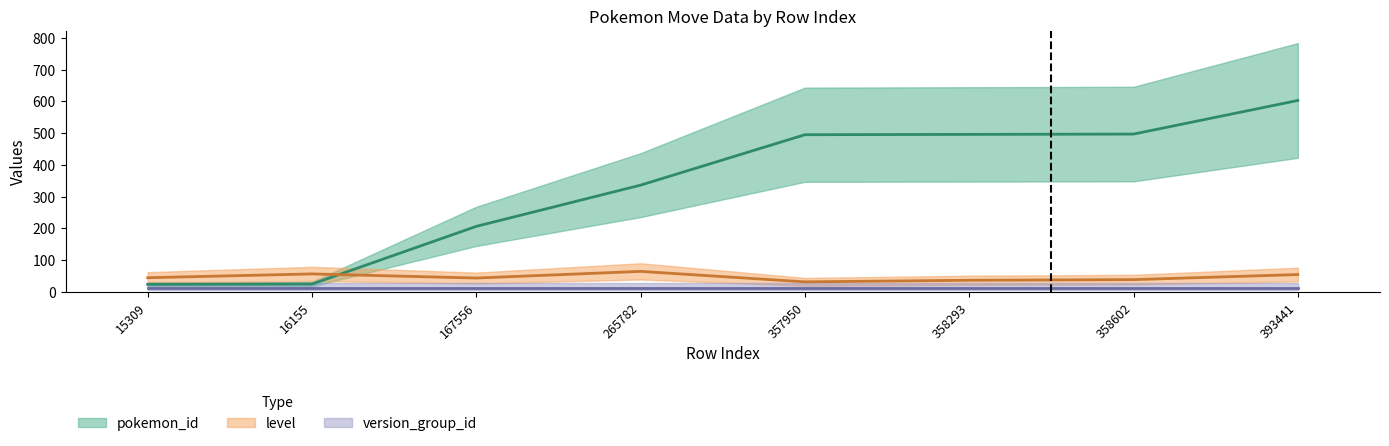

At which label does pokemon_id reach its peak?

393441